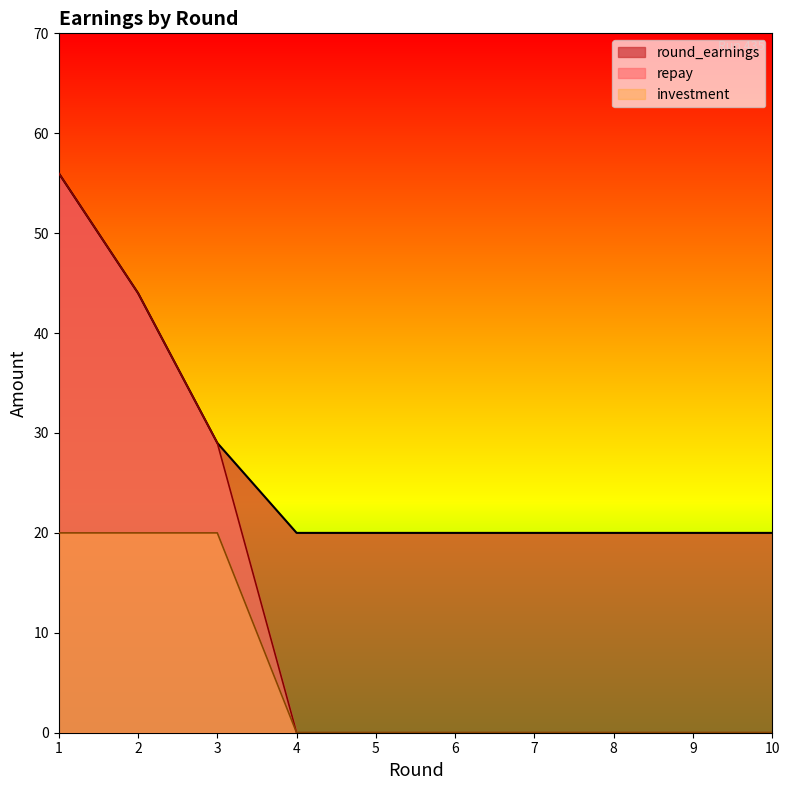

What are all the series names shown in the legend?

round_earnings, repay, investment